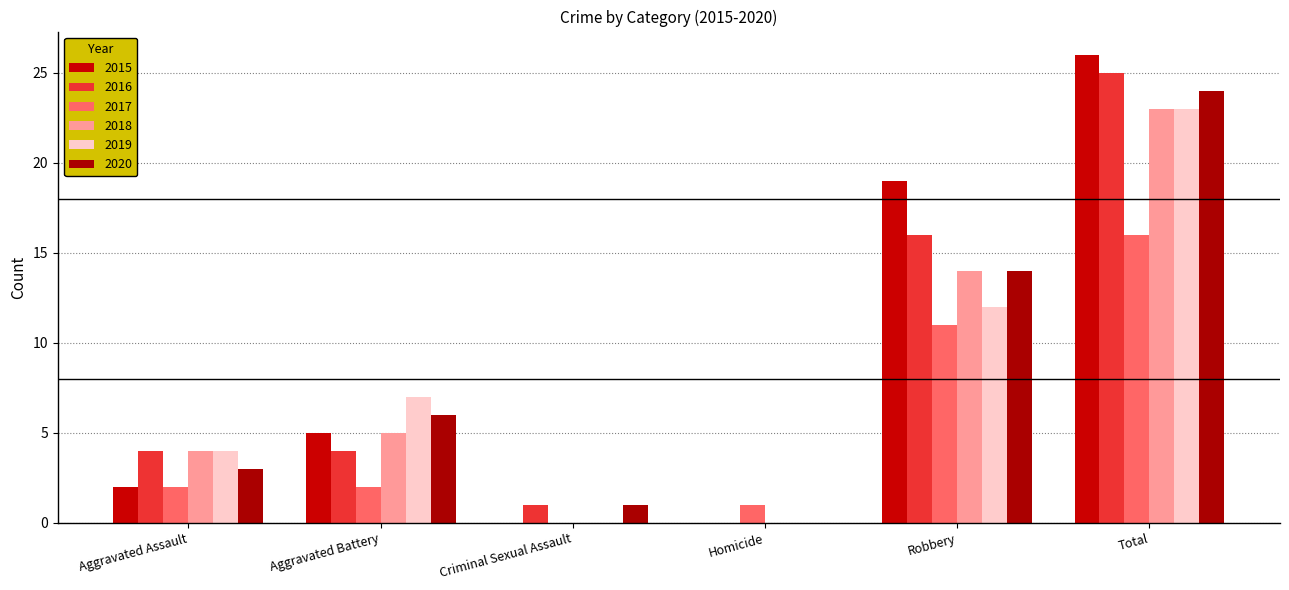

At how many categories does at least one series exceed 24?

1